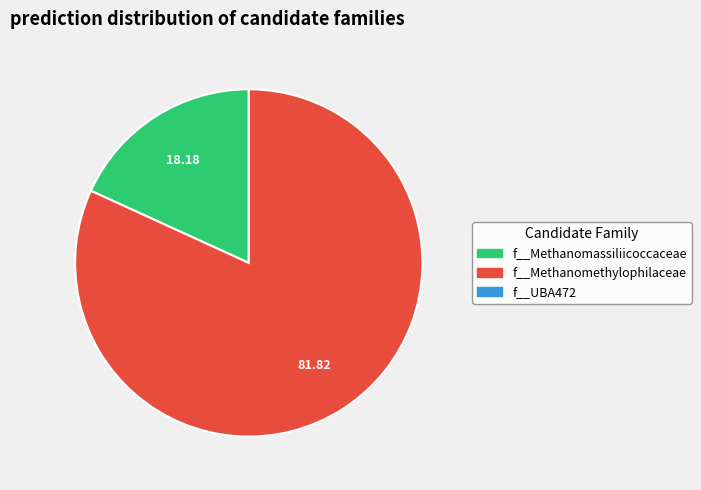

How many slices are in this pie chart?

2